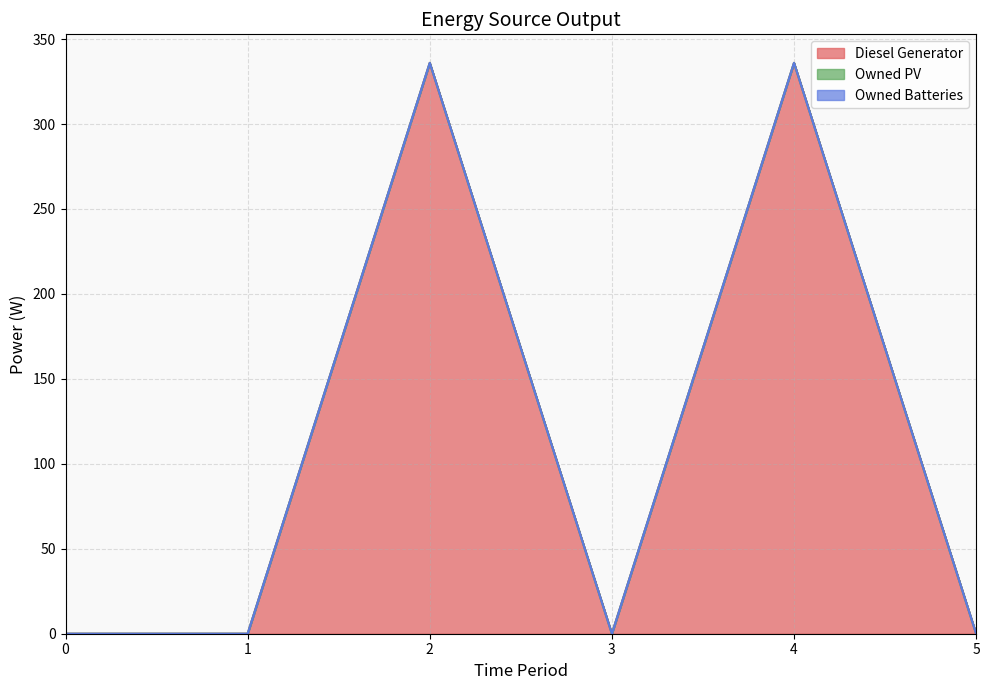

What is the greatest value displayed?

336